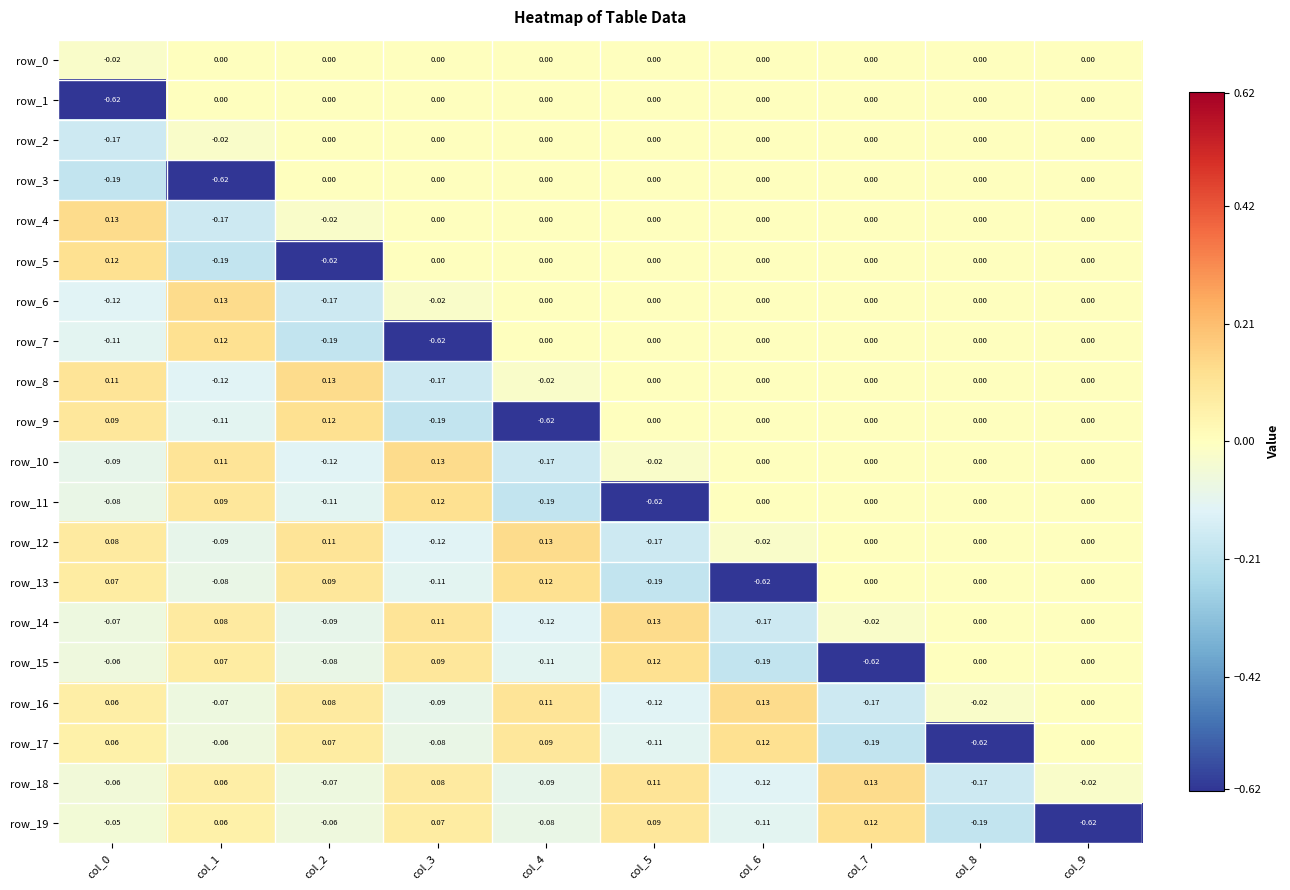

How many values in row_16 are below zero?

5